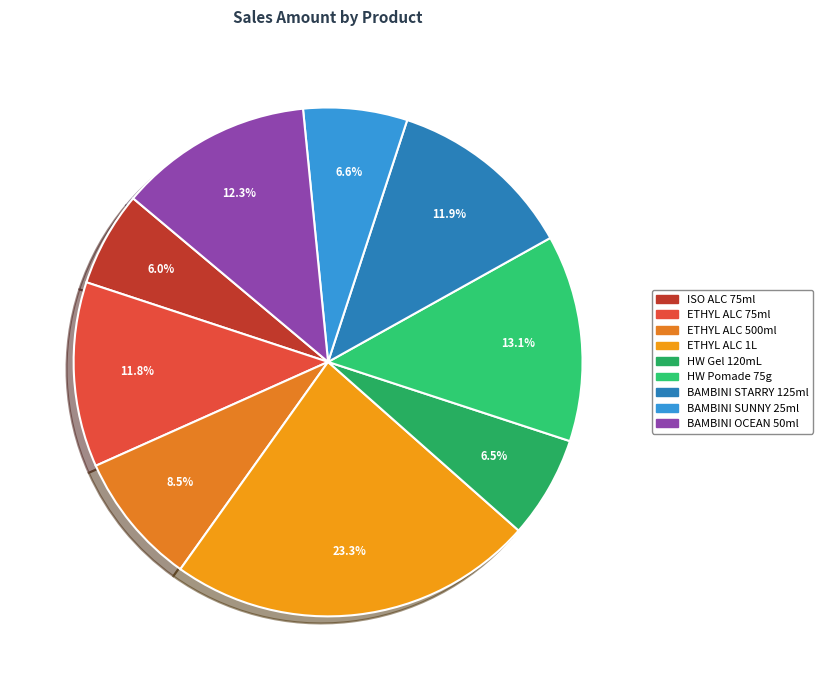

Does any single category account for the majority?

No